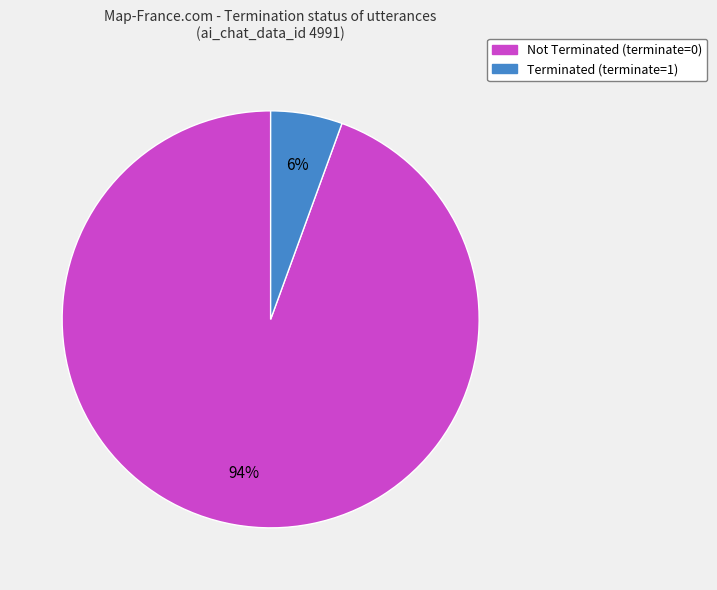

Combined, do Terminated (terminate=1) and Not Terminated (terminate=0) account for over 50%?

Yes